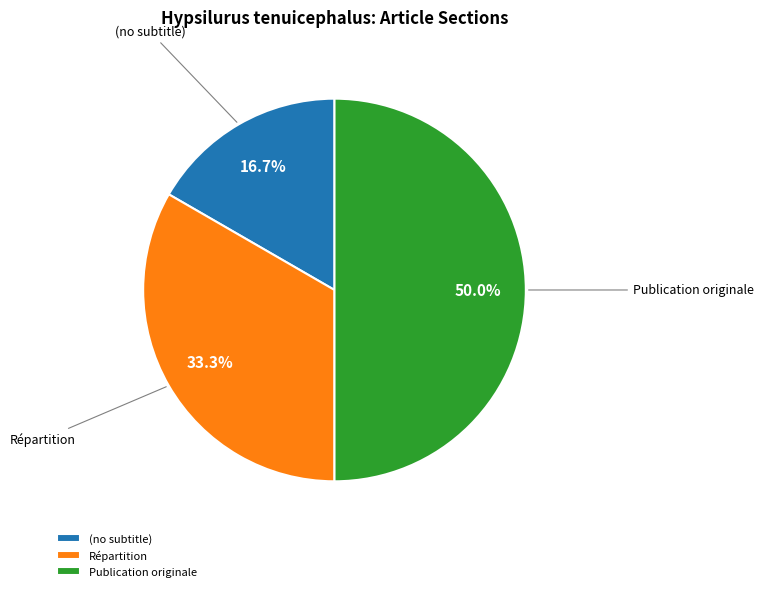

To the nearest percent, what is the difference between the largest and smallest slice percentages?

33%